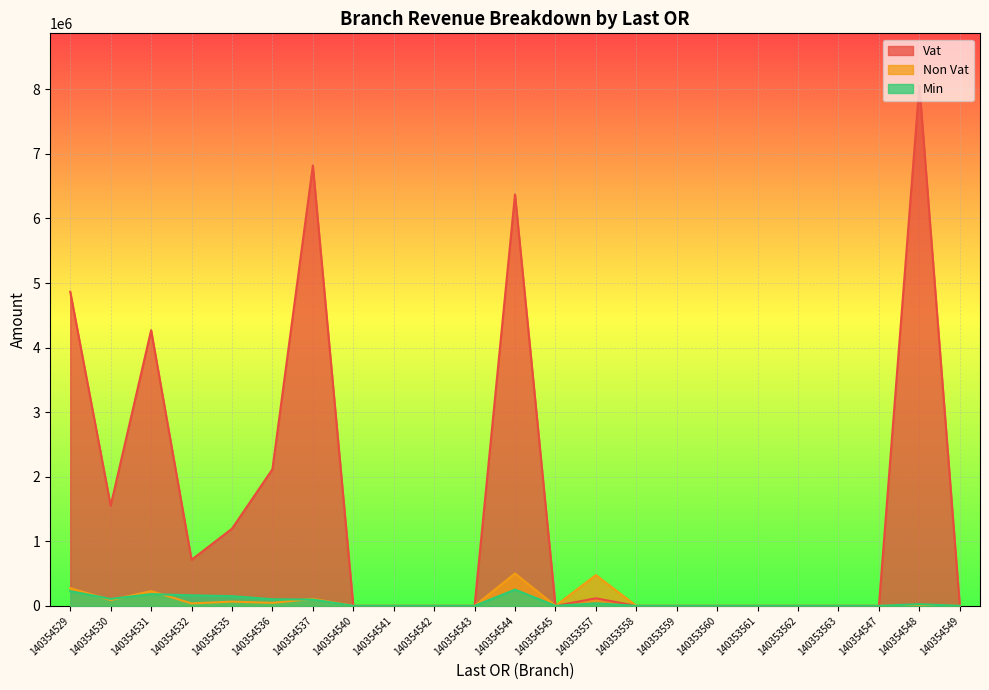

At how many categories does at least one series exceed 2822641?

5